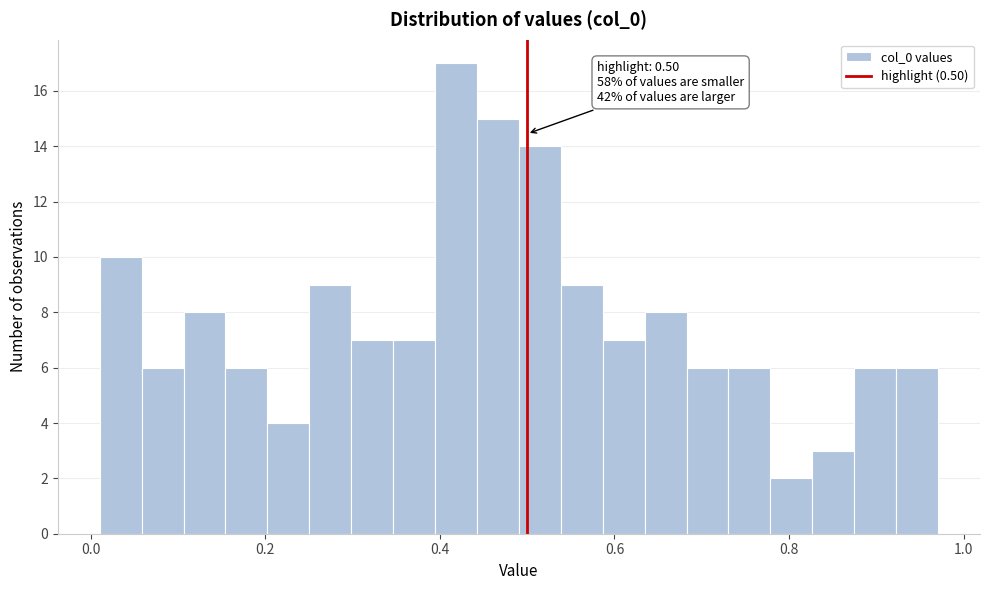

Read against the x-axis, roughly where is the centre of the tallest bar?

0.42